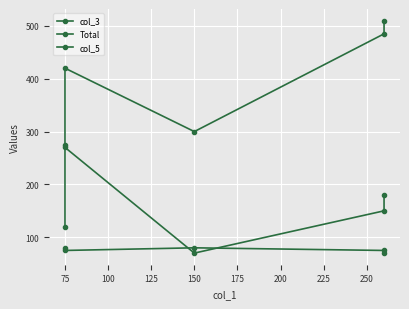

At which category does col_5 reach its first local valley?

75